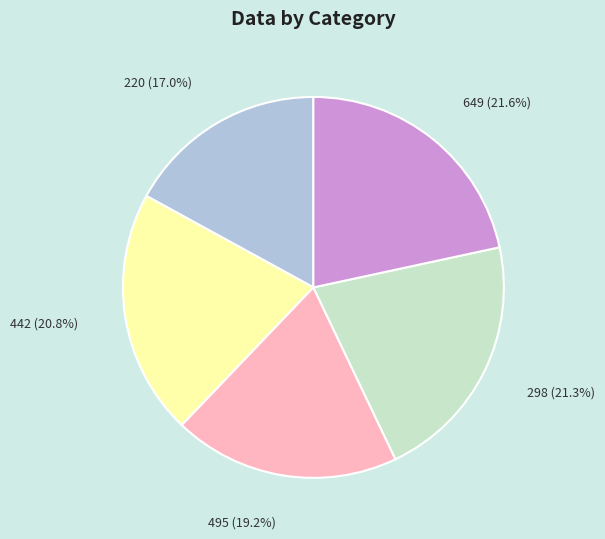

Approximately how many times larger is the value at 495 compared to 220?

1.1